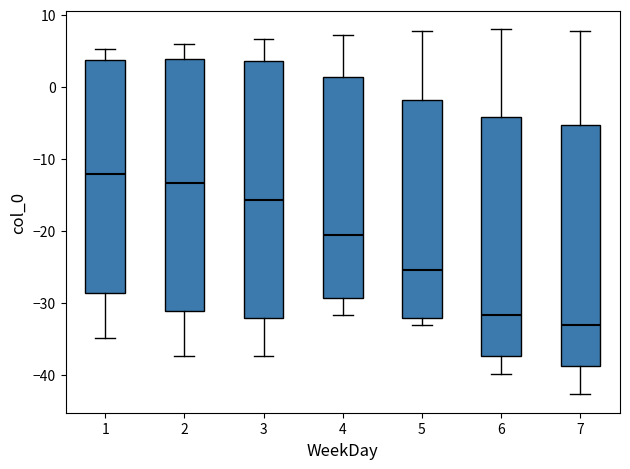

Which box's median line is the highest?

1